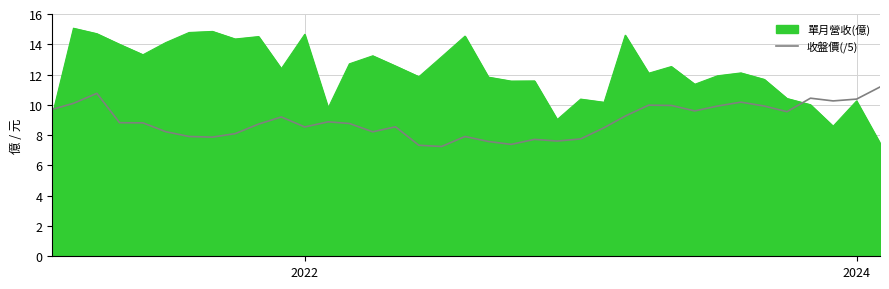

How many points are lower than both their immediate neighbors (excluding endpoints)?

9